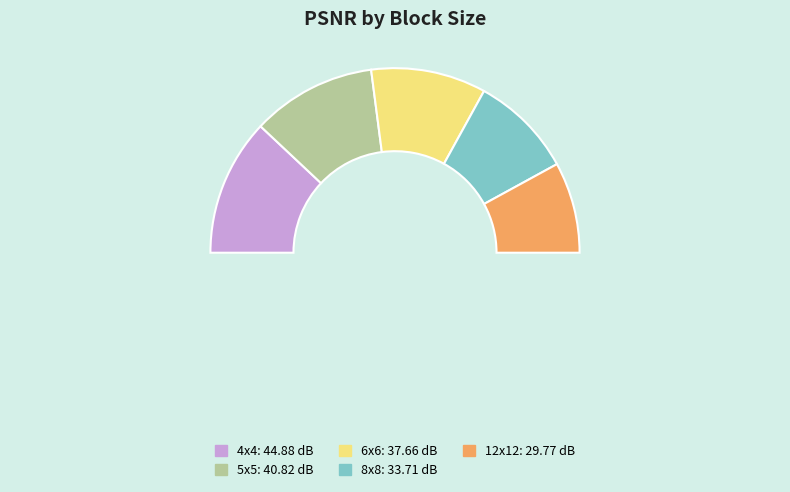

The 6x6 slice represents 29% of the pie. True or false?

False